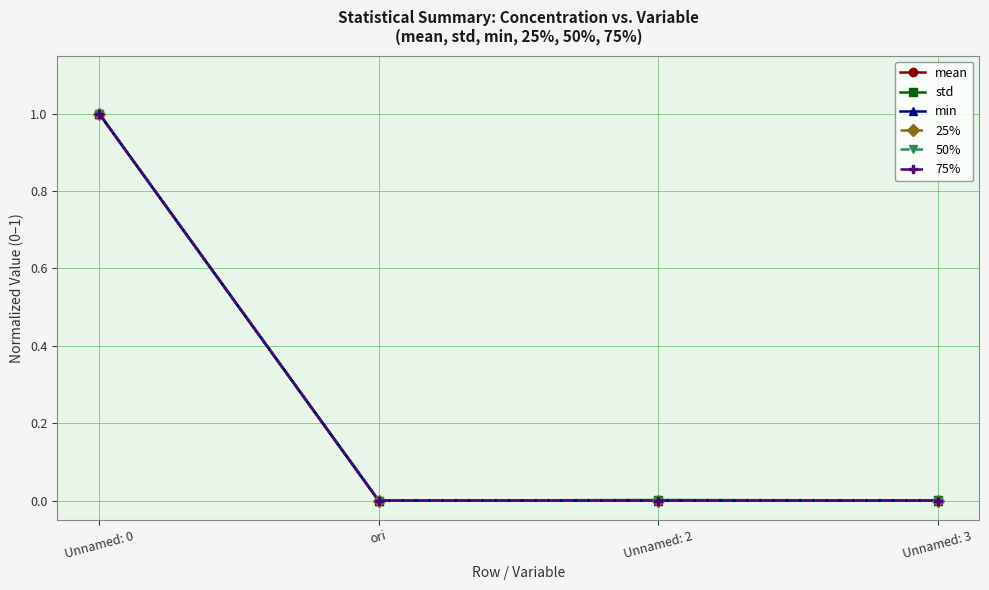

Reading left to right, what are all the values shown in this chart?

mean: Unnamed: 0=1.0	ori=0.0	Unnamed: 2=0.0	Unnamed: 3=0.0
std: Unnamed: 0=1.0	ori=0.0	Unnamed: 2=0.0	Unnamed: 3=0.0
min: Unnamed: 0=1.0	ori=0.0	Unnamed: 2=0.0	Unnamed: 3=0.0
25%: Unnamed: 0=1.0	ori=0.0	Unnamed: 2=0.0	Unnamed: 3=0.0
50%: Unnamed: 0=1.0	ori=0.0	Unnamed: 2=0.0	Unnamed: 3=0.0
75%: Unnamed: 0=1.0	ori=0.0	Unnamed: 2=0.0	Unnamed: 3=0.0